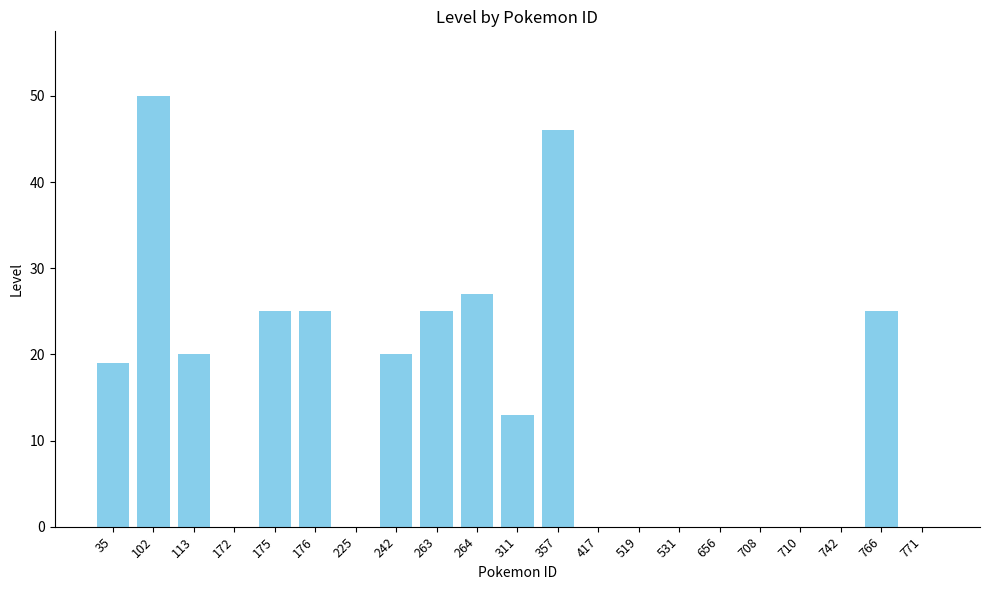

Reading right to left, extract all data points from this chart.

0	25	0	0	0	0	0	0	0	46	13	27	25	20	0	25	25	0	20	50	19